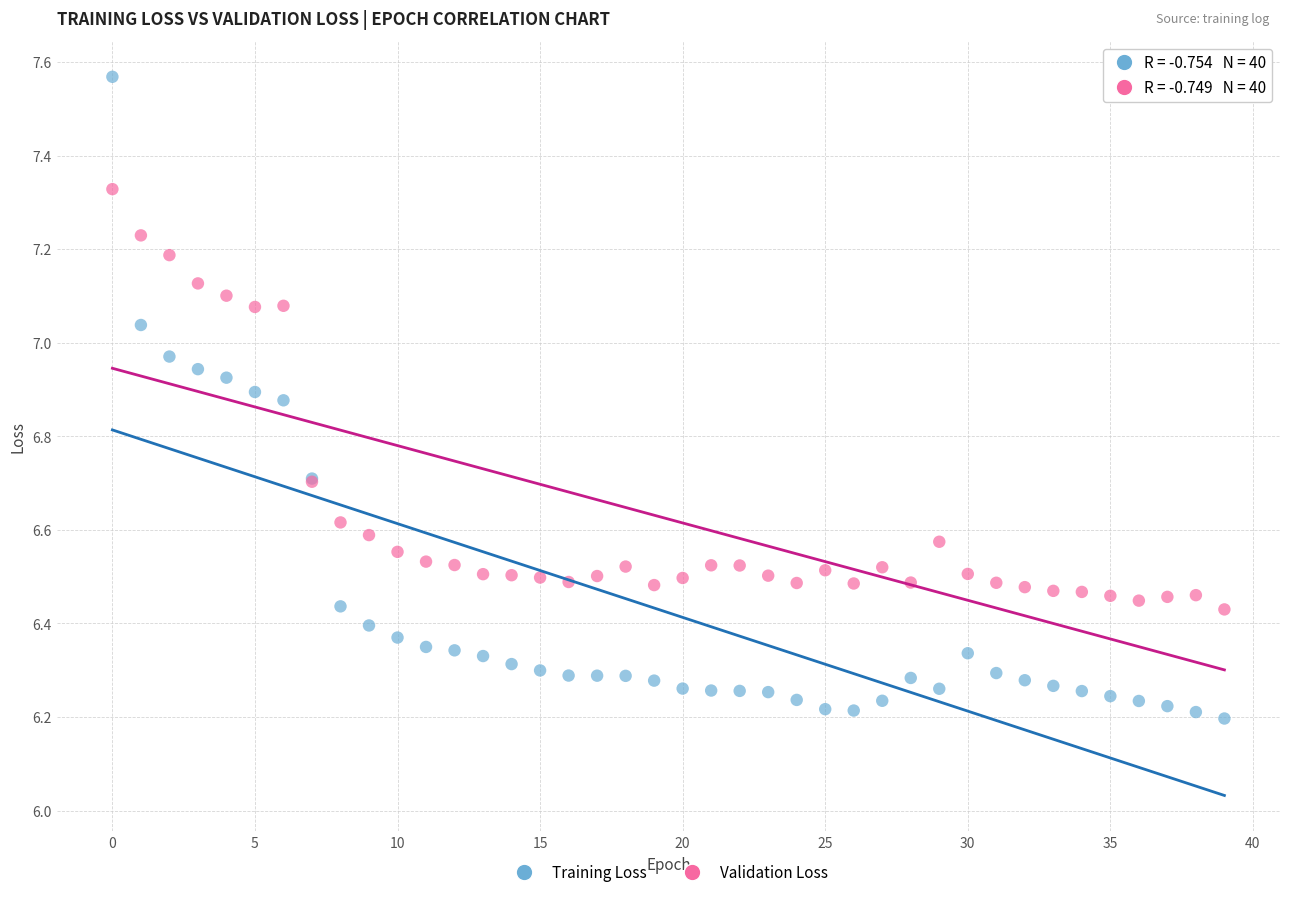

Which series has the widest spread of Y values?

Training Loss